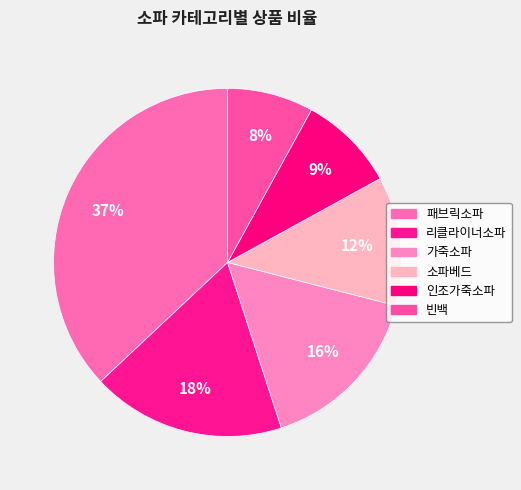

Does any single category account for the majority?

No